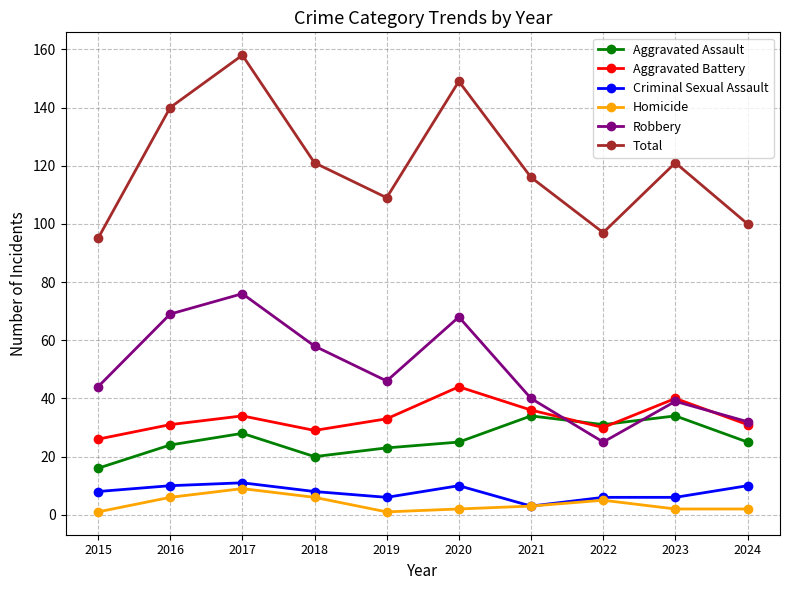

At which category does Aggravated Battery reach its first local valley?

2018